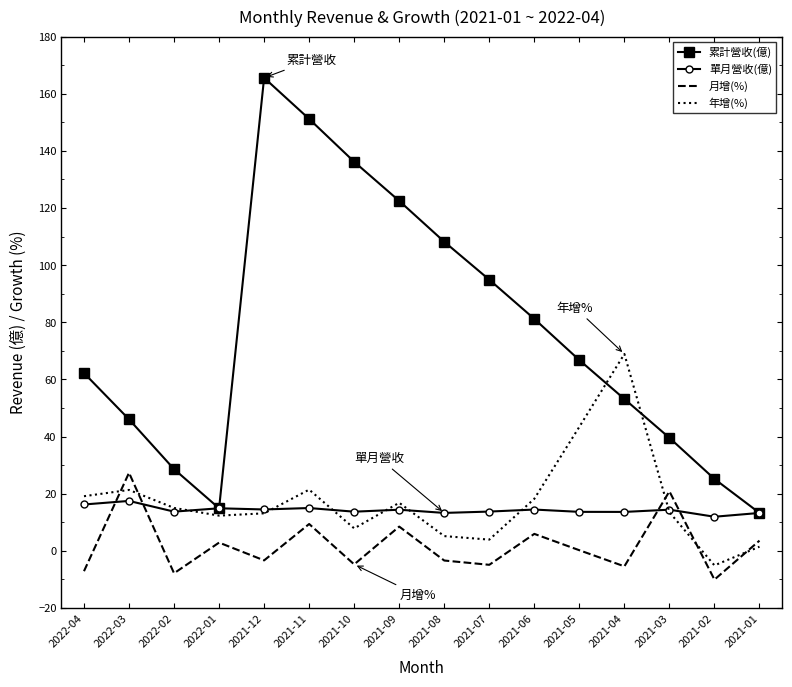

How many values in the 年增(%) series are below 15?

8